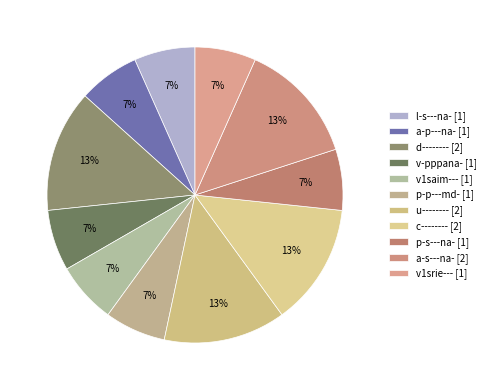

How many segments does this pie chart have?

11